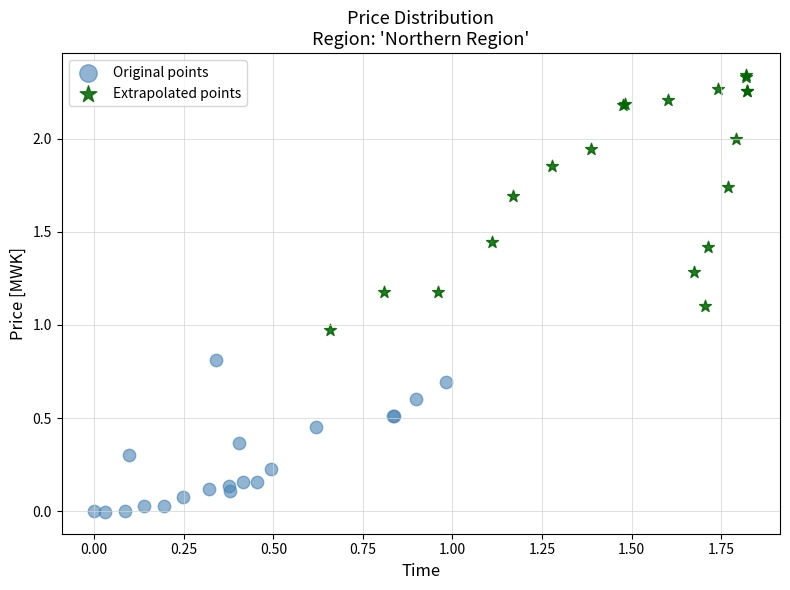

Which series contains the highest Y value?

Extrapolated points